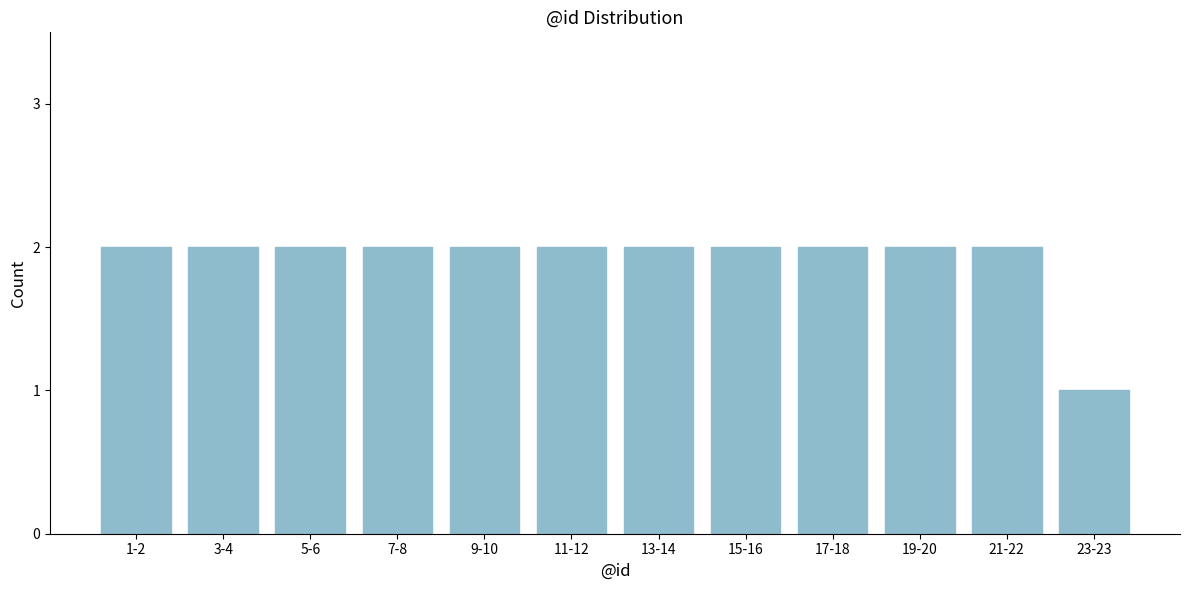

Reading left to right, transcribe all the data shown in this chart.

2	2	2	2	2	2	2	2	2	2	2	1